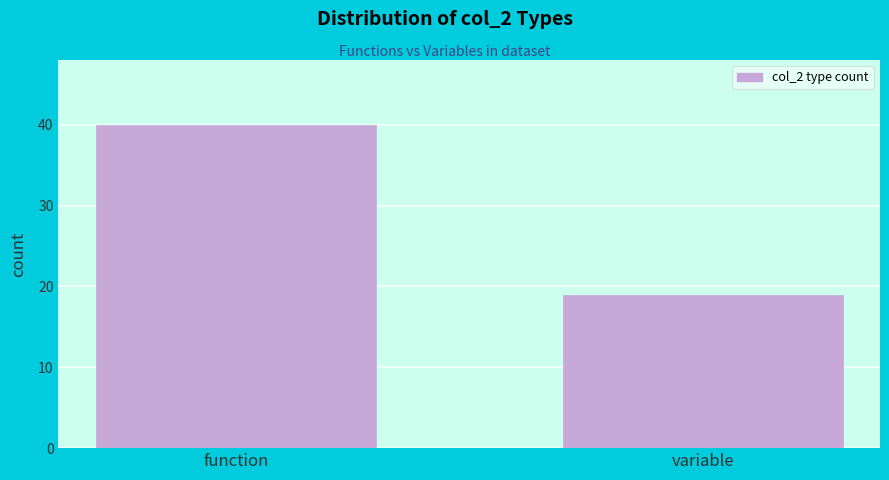

Reading right to left, transcribe all the data shown in this chart.

19	40